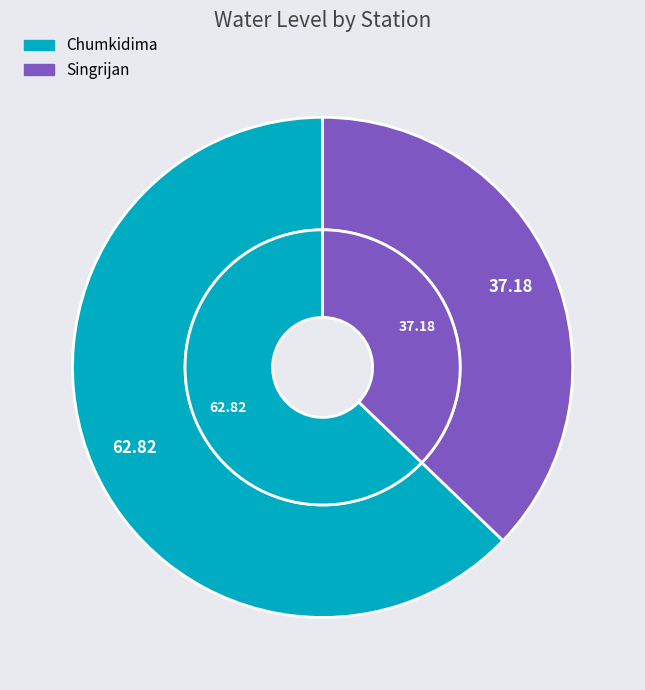

Count the number of slices in the pie.

2